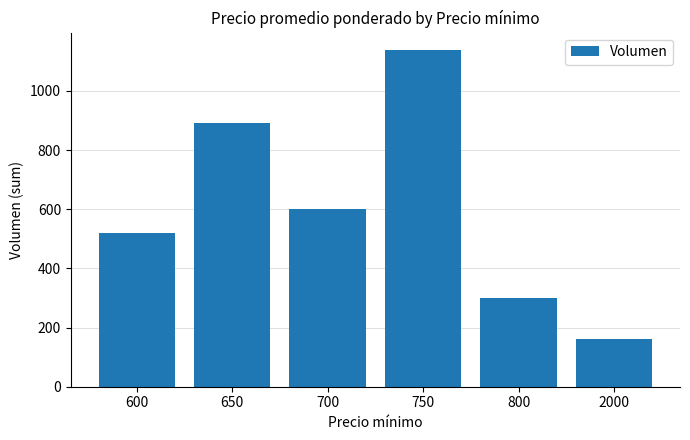

What is the difference between the values at 600 and 2000?

360